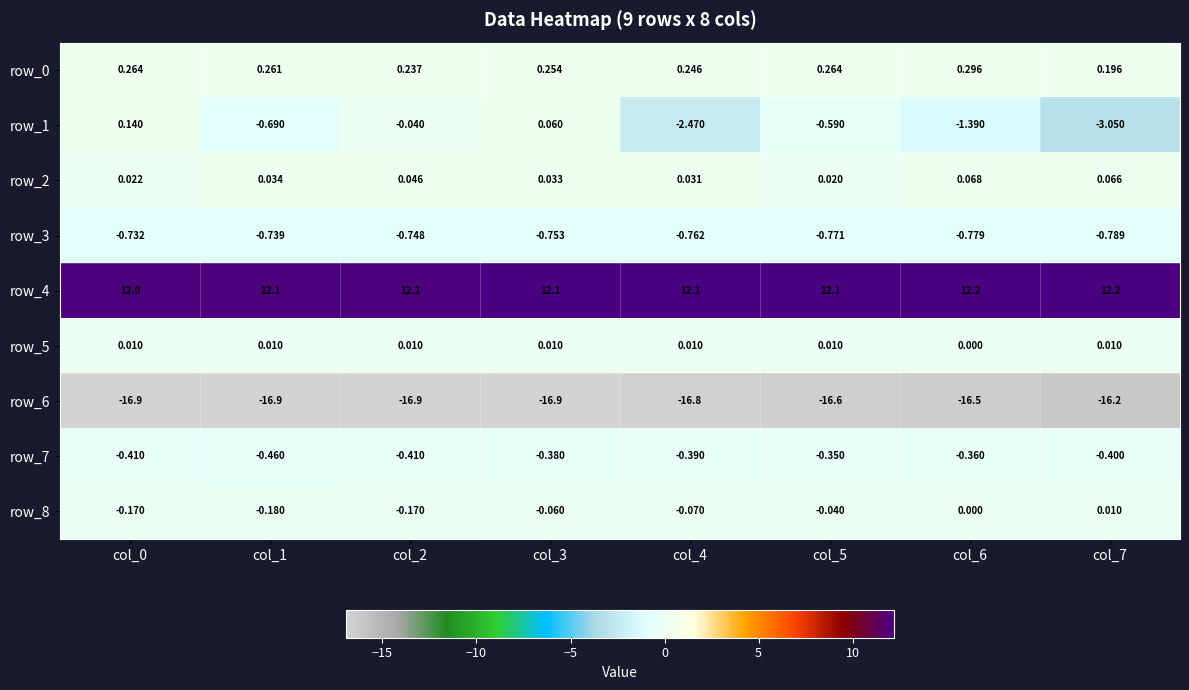

Is the value of row_8 at col_0 greater than the value of row_1 at col_5?

Yes